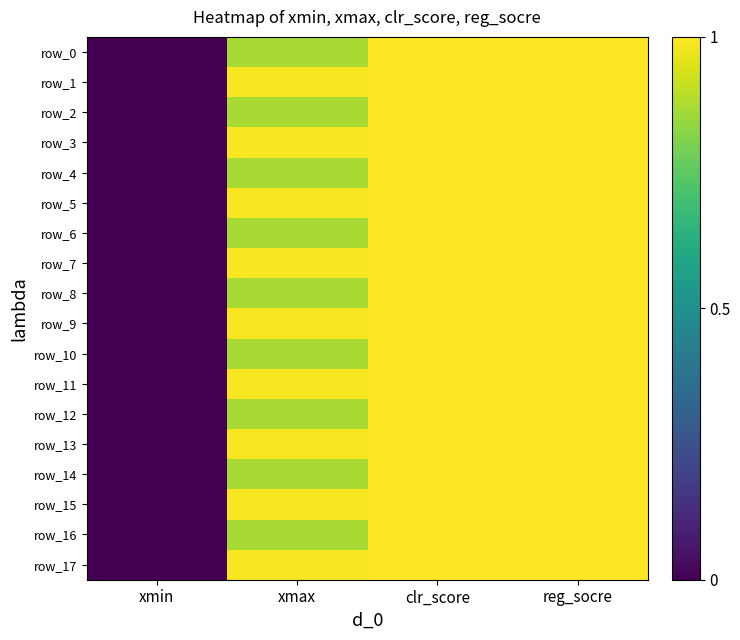

The row_7 series shows -0.6 at xmin. True or false?

False